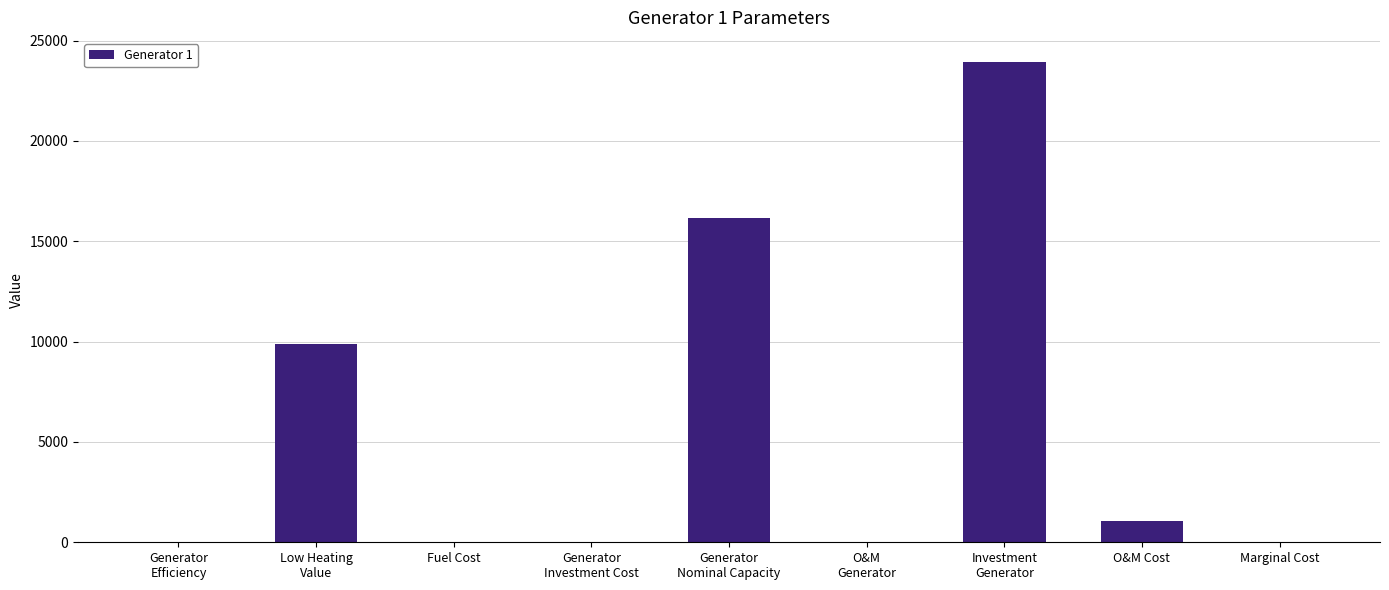

What is the sum of all values?

51088.6